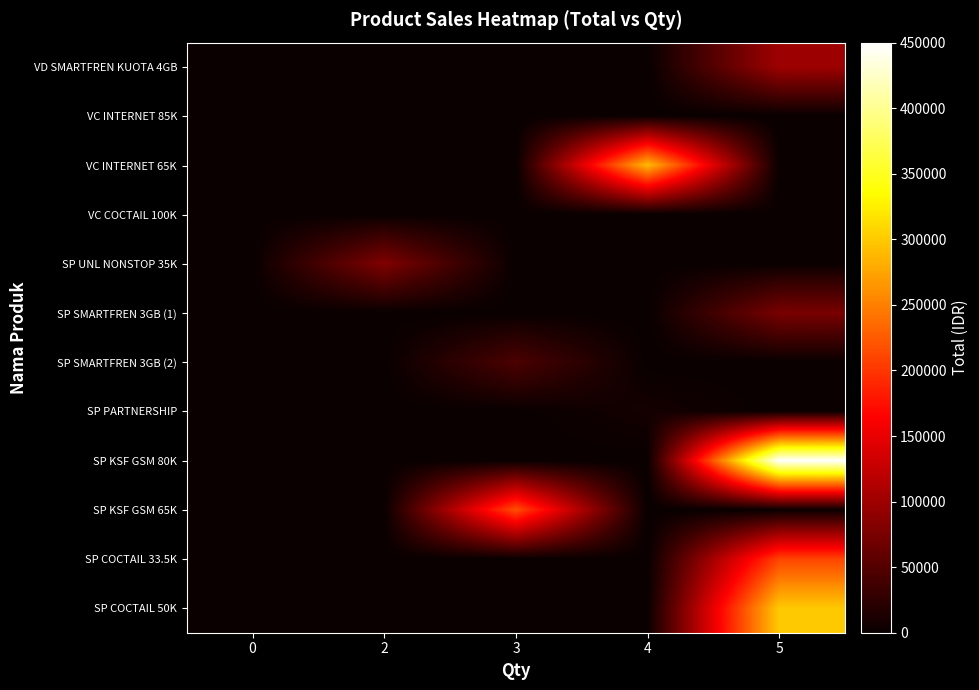

Reading right to left, list all the values displayed in this chart.

VD SMARTFREN KUOTA 4GB: 5=100000	4=0	3=0	2=0	0=0
VC INTERNET 85K: 5=0	4=0	3=0	2=0	0=0
VC INTERNET 65K: 5=0	4=290000	3=0	2=0	0=0
VC COCTAIL 100K: 5=0	4=0	3=0	2=0	0=0
SP UNL NONSTOP 35K: 5=0	4=0	3=0	2=80000	0=0
SP SMARTFREN 3GB (1): 5=75000	4=0	3=0	2=0	0=0
SP SMARTFREN 3GB (2): 5=0	4=0	3=45000	2=0	0=0
SP PARTNERSHIP: 5=0	4=8000	3=0	2=0	0=0
SP KSF GSM 80K: 5=450000	4=0	3=0	2=0	0=0
SP KSF GSM 65K: 5=0	4=0	3=217500	2=0	0=0
SP COCTAIL 33.5K: 5=210000	4=0	3=0	2=0	0=0
SP COCTAIL 50K: 5=300000	4=0	3=0	2=0	0=0